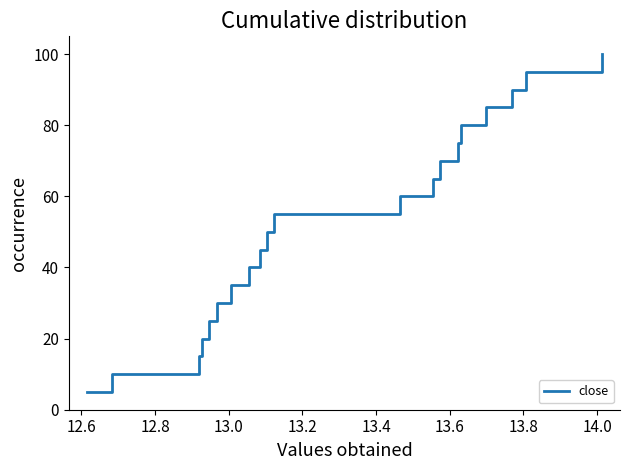

What is the greatest value displayed?

100.0